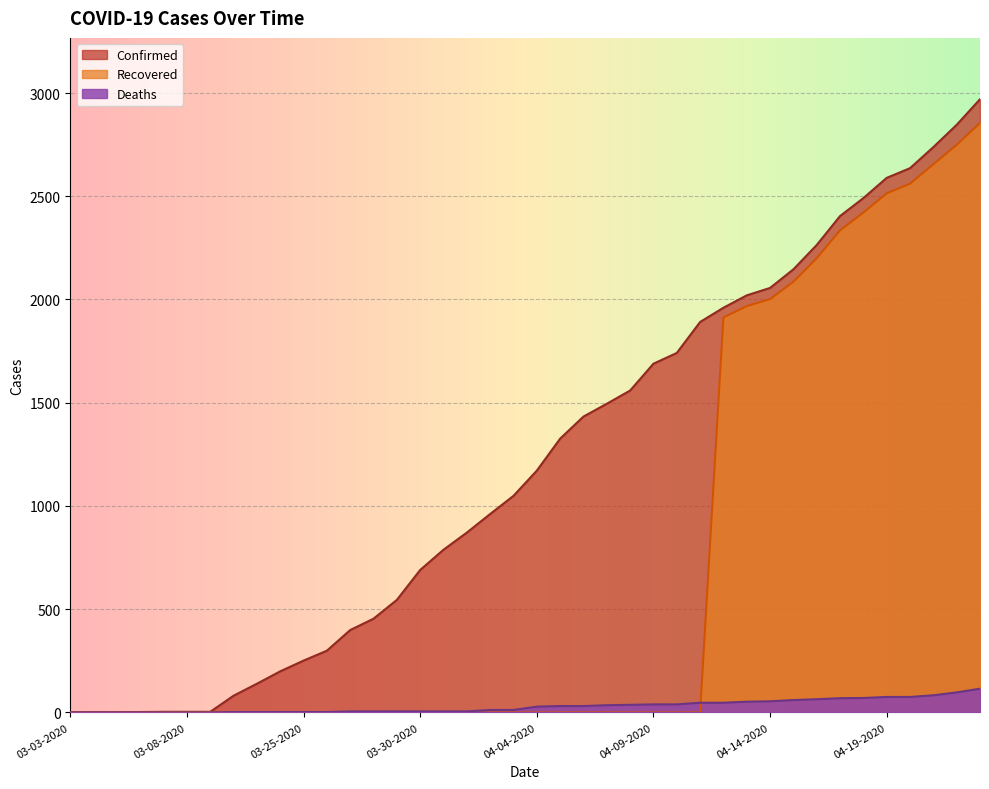

Which series has the largest range (max minus min)?

Confirmed